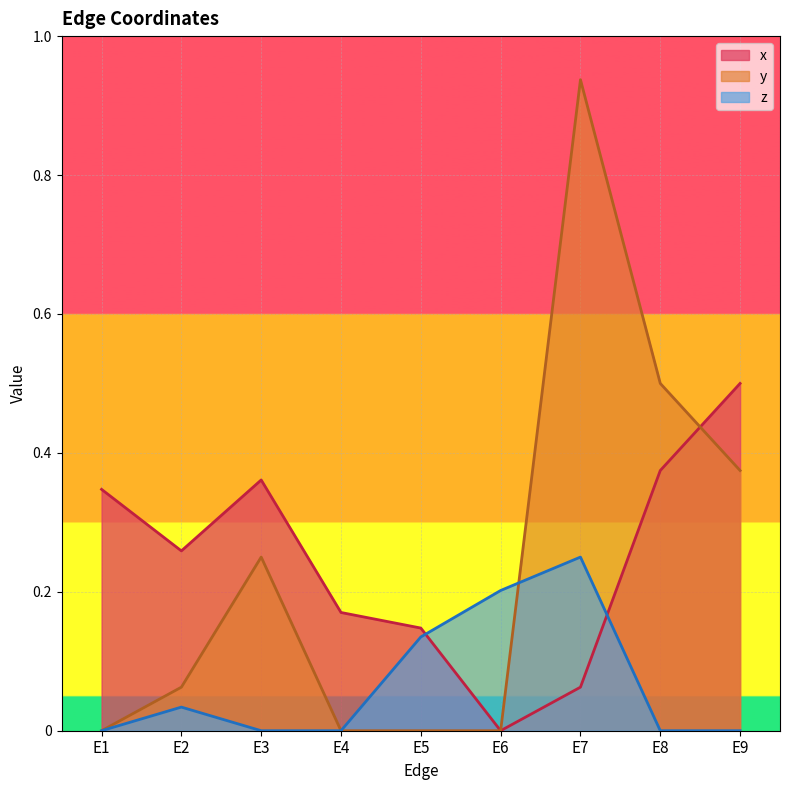

How many categories are shown in the chart?

9